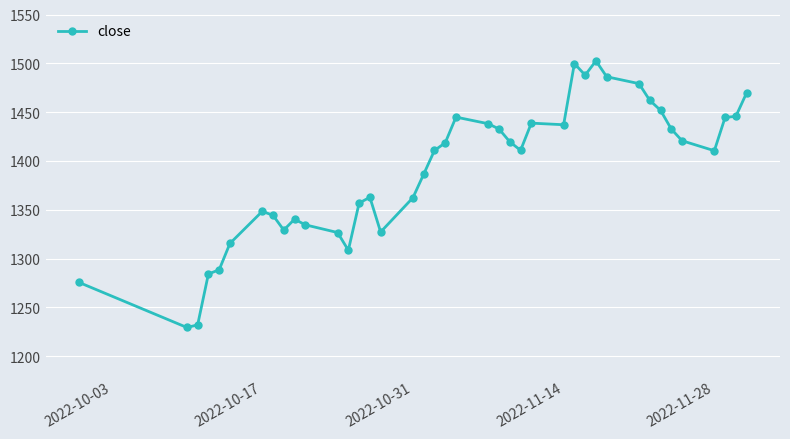

What is the value of the 37th point from the left?

1410.5